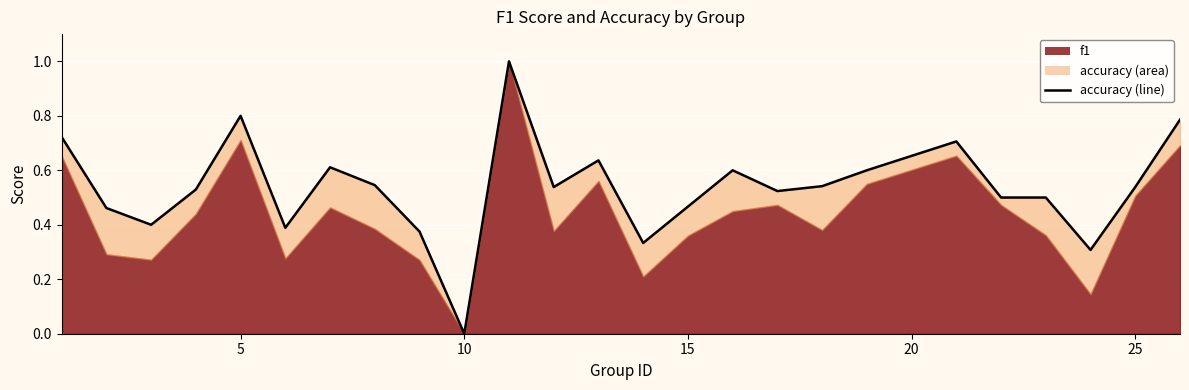

Reading left to right, extract all data points from this chart.

0.7	0.5	0.4	0.5	0.8	0.4	0.6	0.5	0.4	0.0	1.0	0.5	0.6	0.3	0.5	0.6	0.5	0.5	0.6	0.7	0.5	0.5	0.3	0.5	0.8